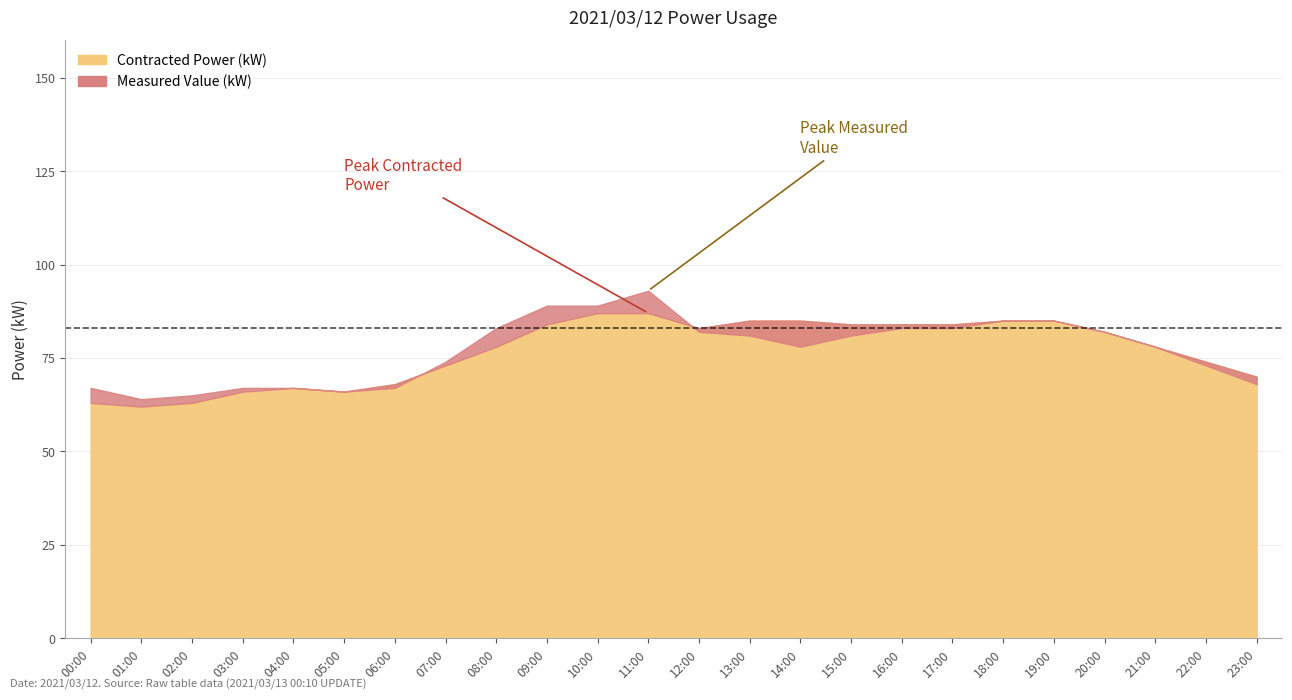

Count the number of categories in the chart.

24